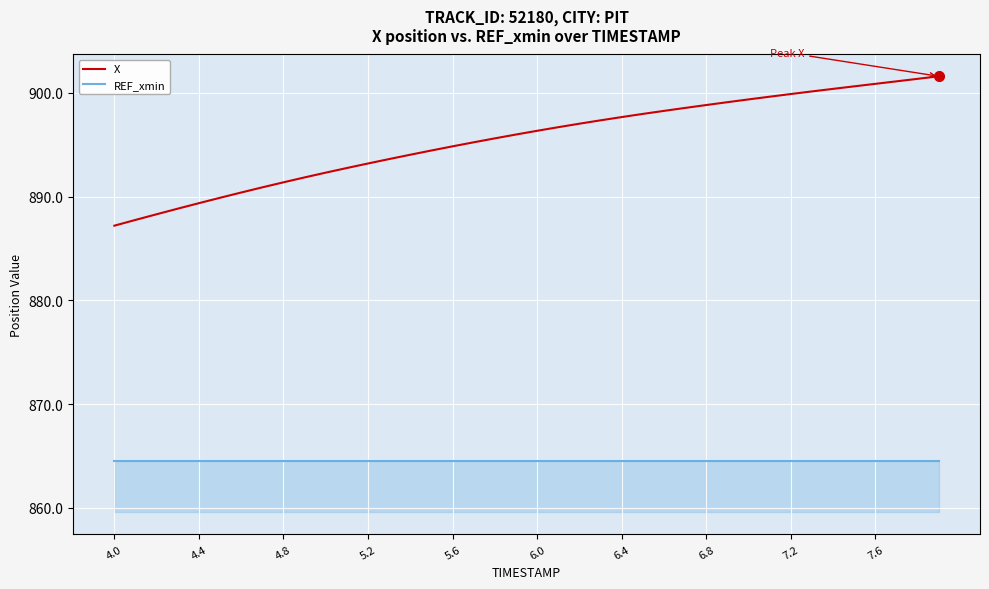

Reading left to right, extract all data points from this chart.

X: 887.2	887.7	888.3	888.8	889.4	889.9	890.4	890.9	891.4	891.8	892.3	892.7	893.2	893.6	894.0	894.4	894.8	895.2	895.6	896.0	896.3	896.7	897.0	897.3	897.7	898.0	898.3	898.5	898.8	899.1	899.4	899.6	899.9	900.1	900.4	900.6	900.9	901.1	901.3	901.6
REF_xmin: 864.5	864.5	864.5	864.5	864.5	864.5	864.5	864.5	864.5	864.5	864.5	864.5	864.5	864.5	864.5	864.5	864.5	864.5	864.5	864.5	864.5	864.5	864.5	864.5	864.5	864.5	864.5	864.5	864.5	864.5	864.5	864.5	864.5	864.5	864.5	864.5	864.5	864.5	864.5	864.5